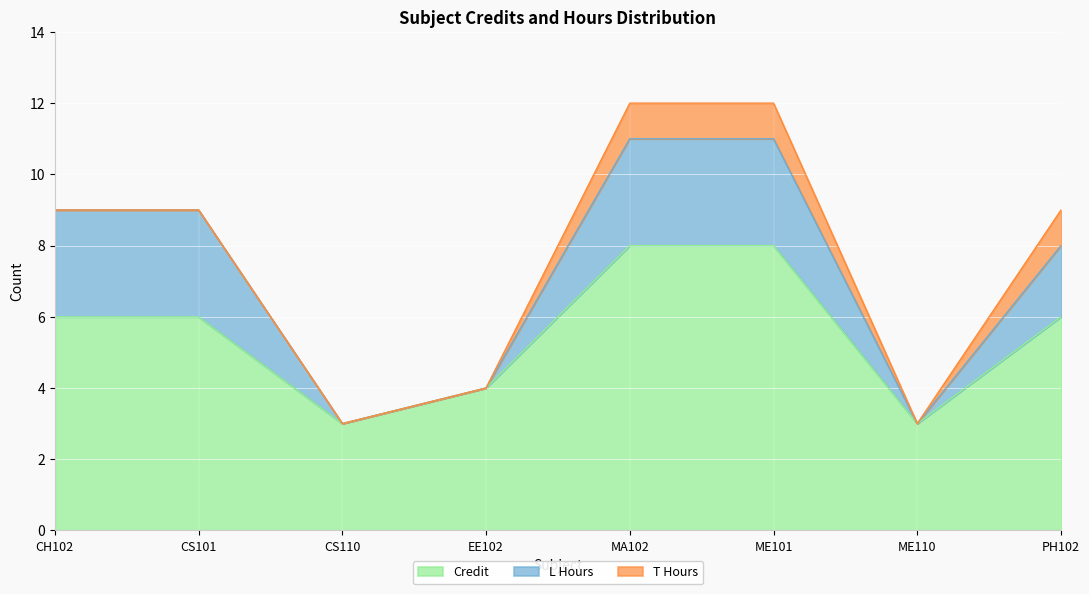

True or false: Credit has more than 0 interior local peaks.

False